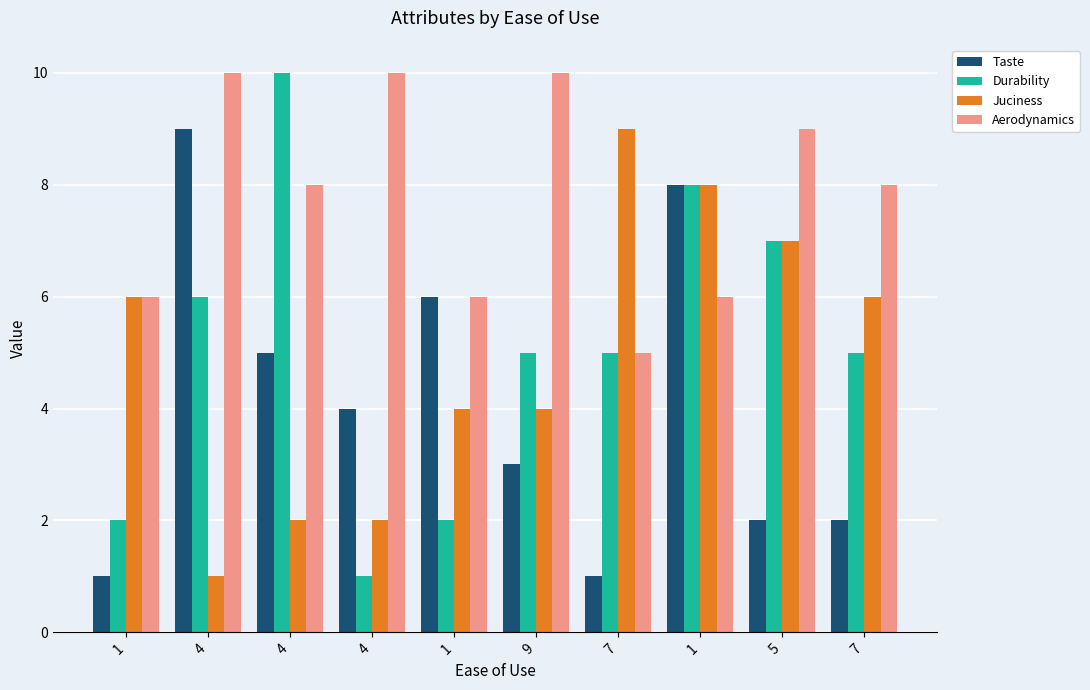

Rank the categories by Taste value from highest to lowest.

4, 1, 1, 4, 4, 9, 5, 7, 1, 7